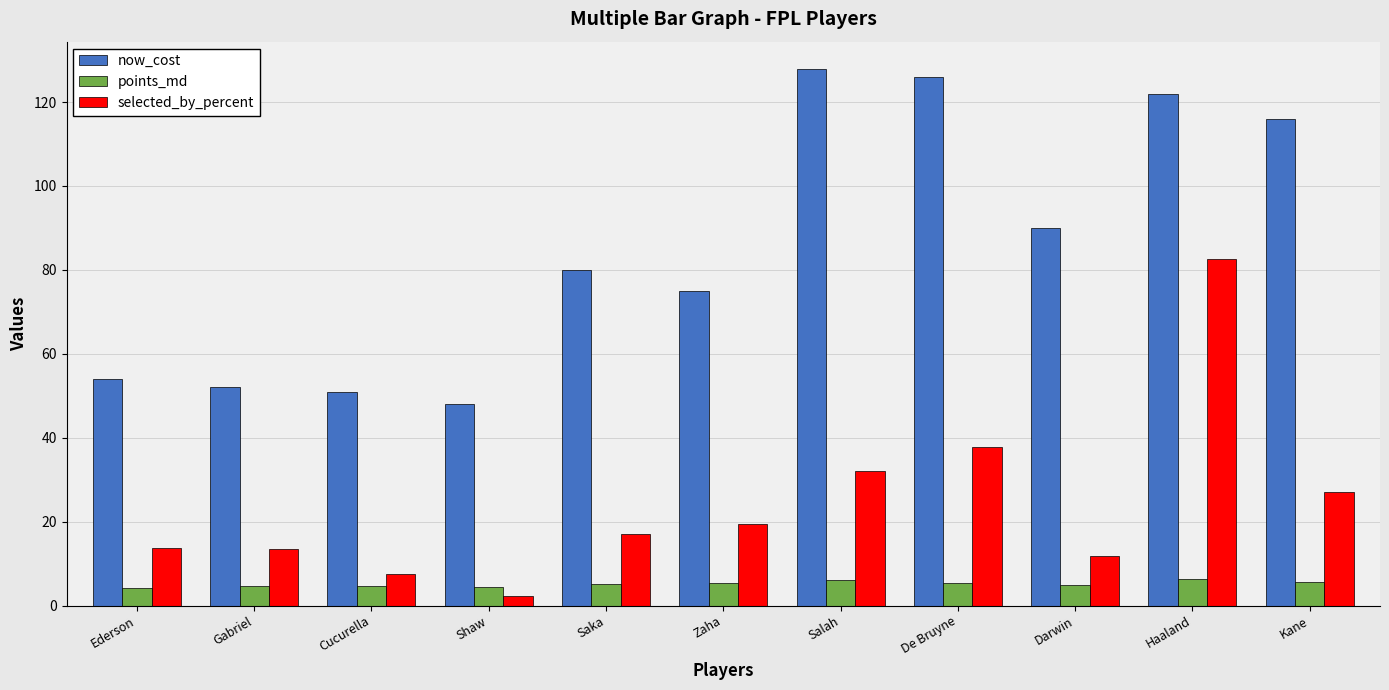

What is the approximate value of selected_by_percent at Saka?

17.0